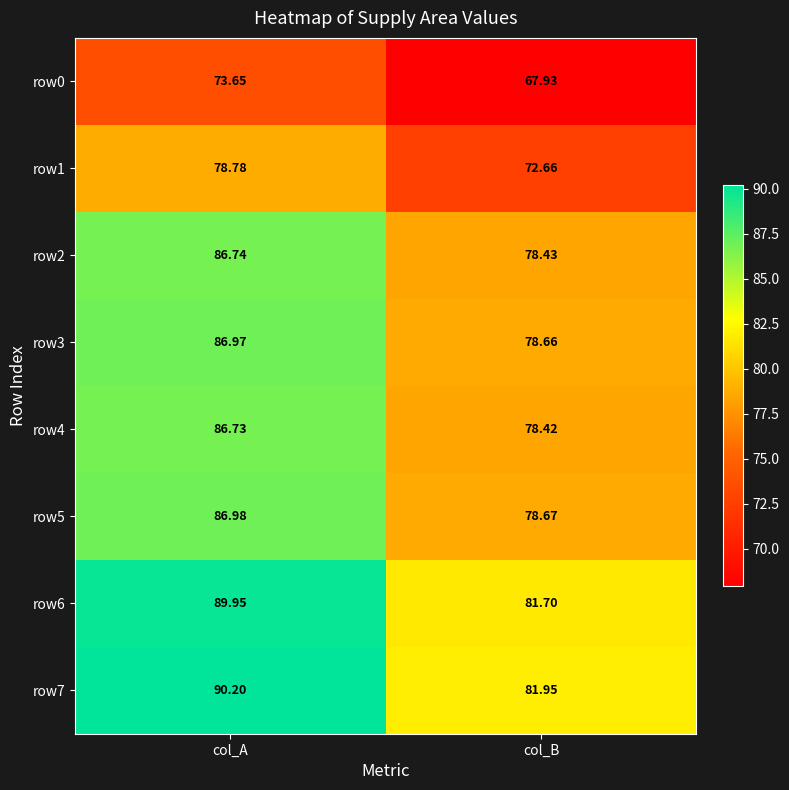

At which category is the sum across all series the highest?

col_A